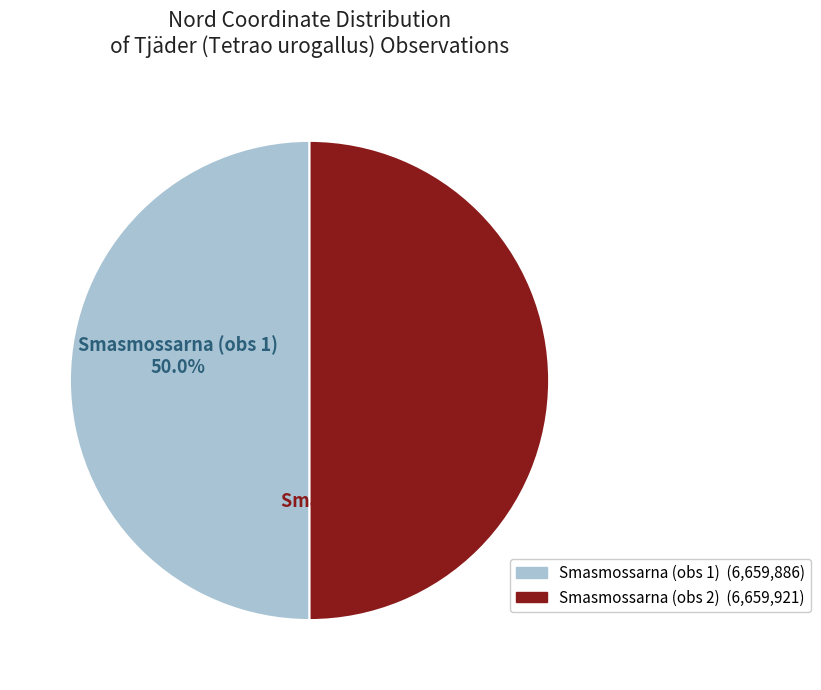

What percentage do Smasmossarna (obs 2) and Smasmossarna (obs 1) together represent?

100.0%